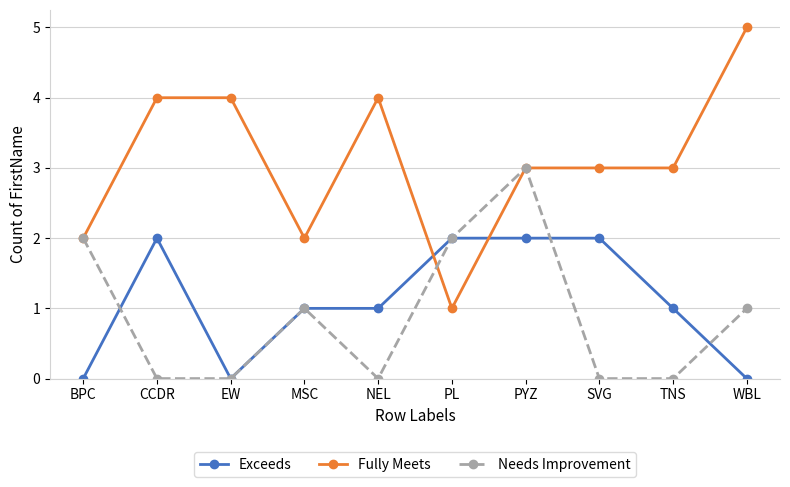

What is the spread (max minus min) of values at PL?

1